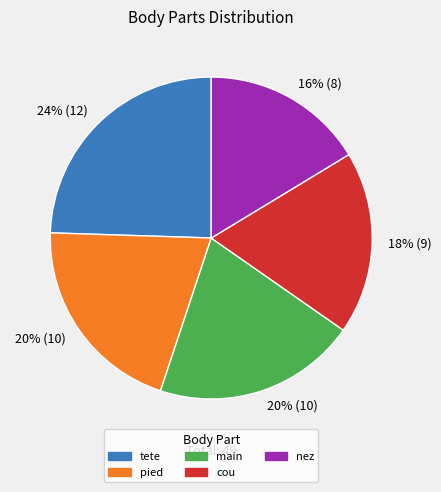

To the nearest percent, what is the difference between the largest and smallest slice percentages?

8%